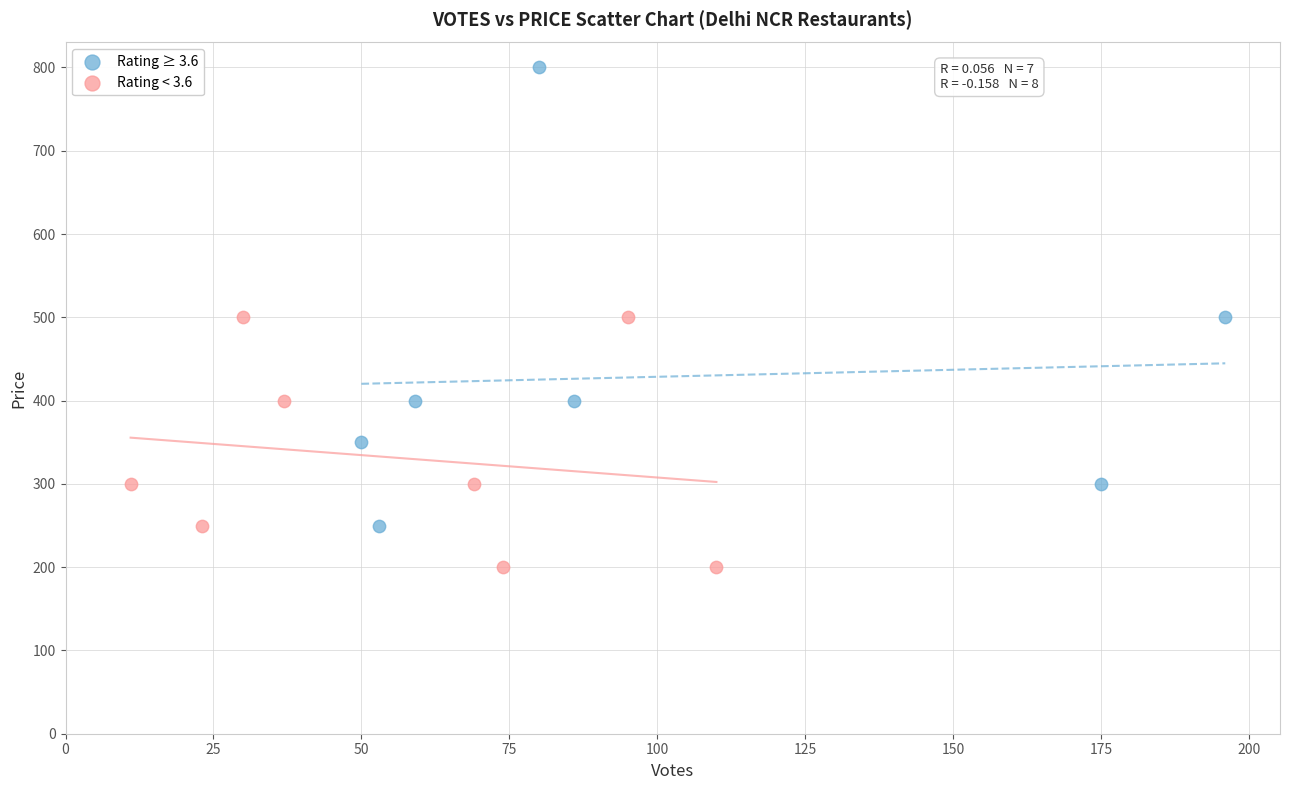

Which series reaches the maximum Y coordinate?

Rating ≥ 3.6